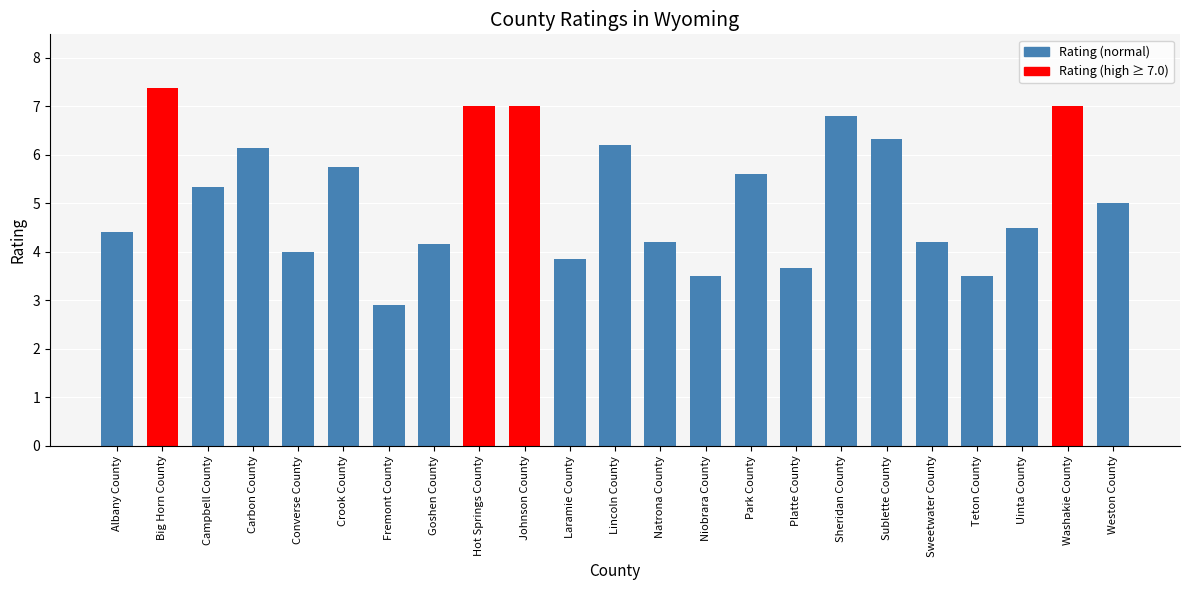

The value at Laramie County is 5.7. True or false?

False